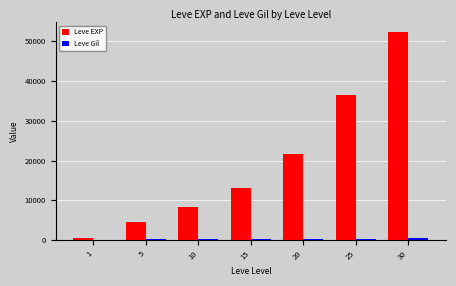

Which series has the largest total across all categories?

Leve EXP